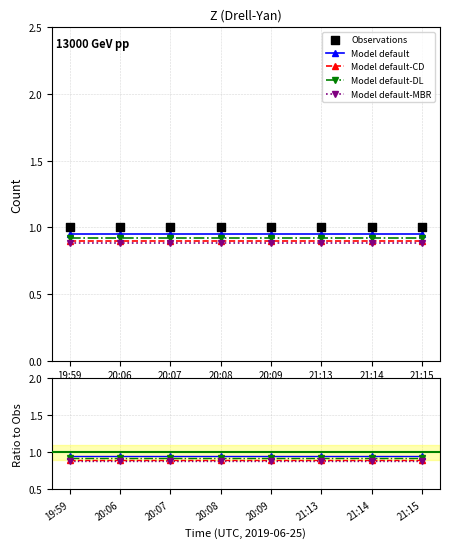

Which series has the widest spread of Y values?

Model default